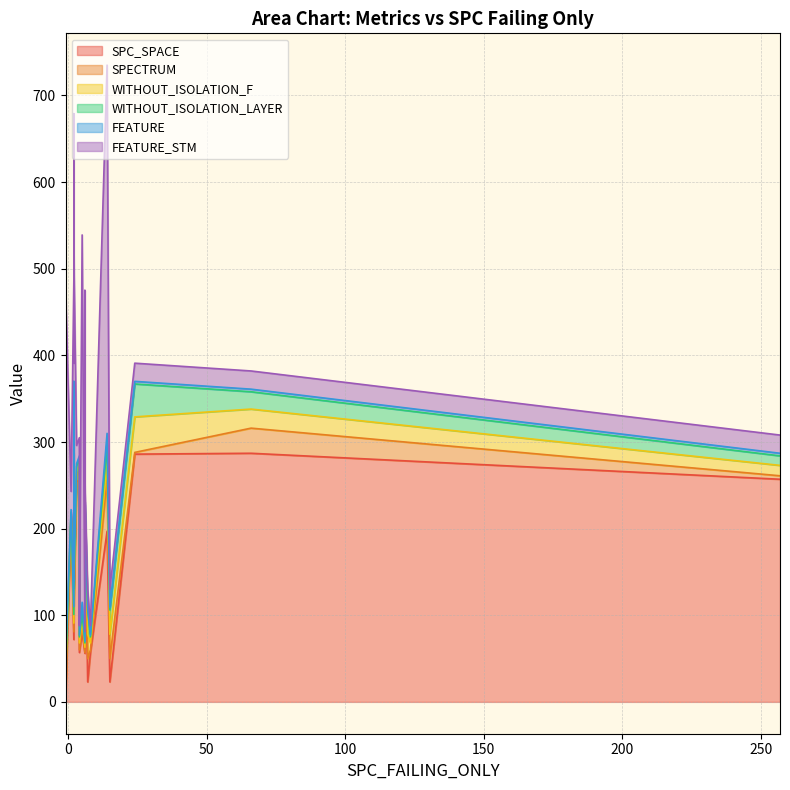

What is the difference between the maximum and minimum values in the SPECTRUM series?

59